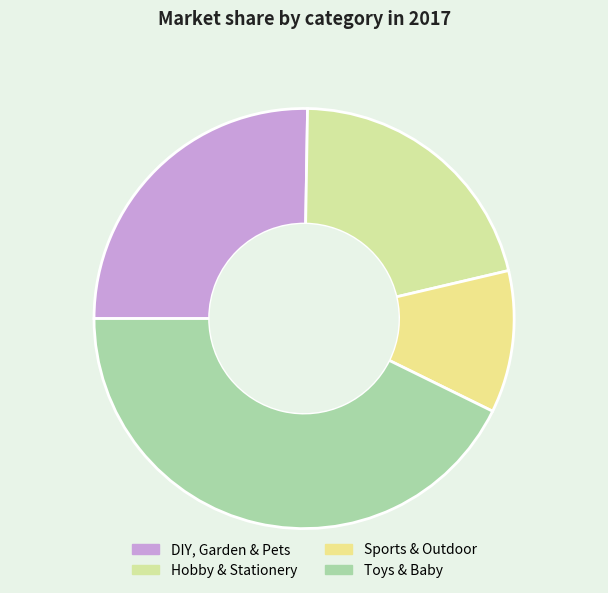

How many slices are in this pie chart?

4